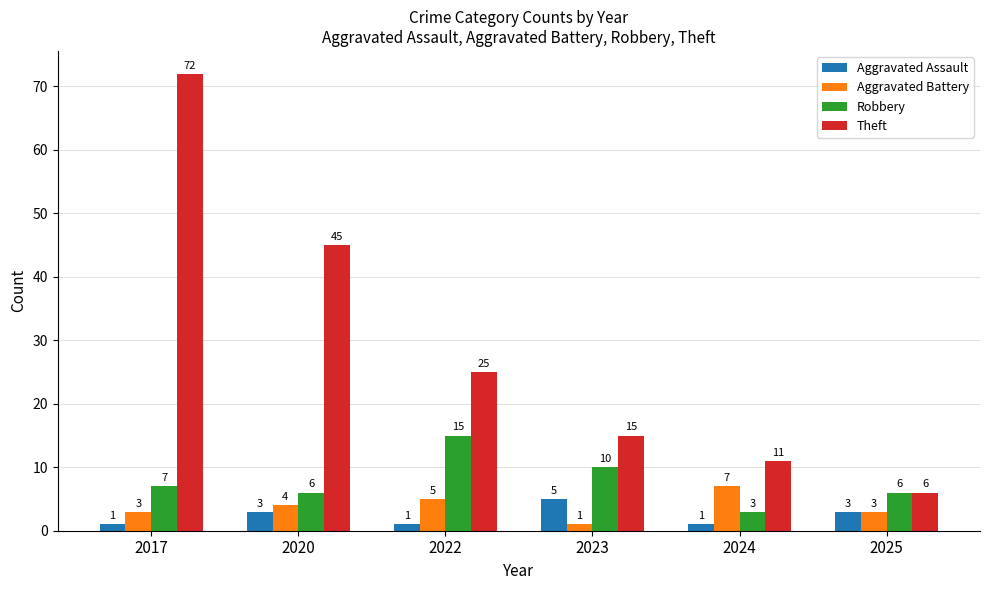

Is the value of Theft at 2020 greater than the value of Aggravated Assault at 2022?

Yes